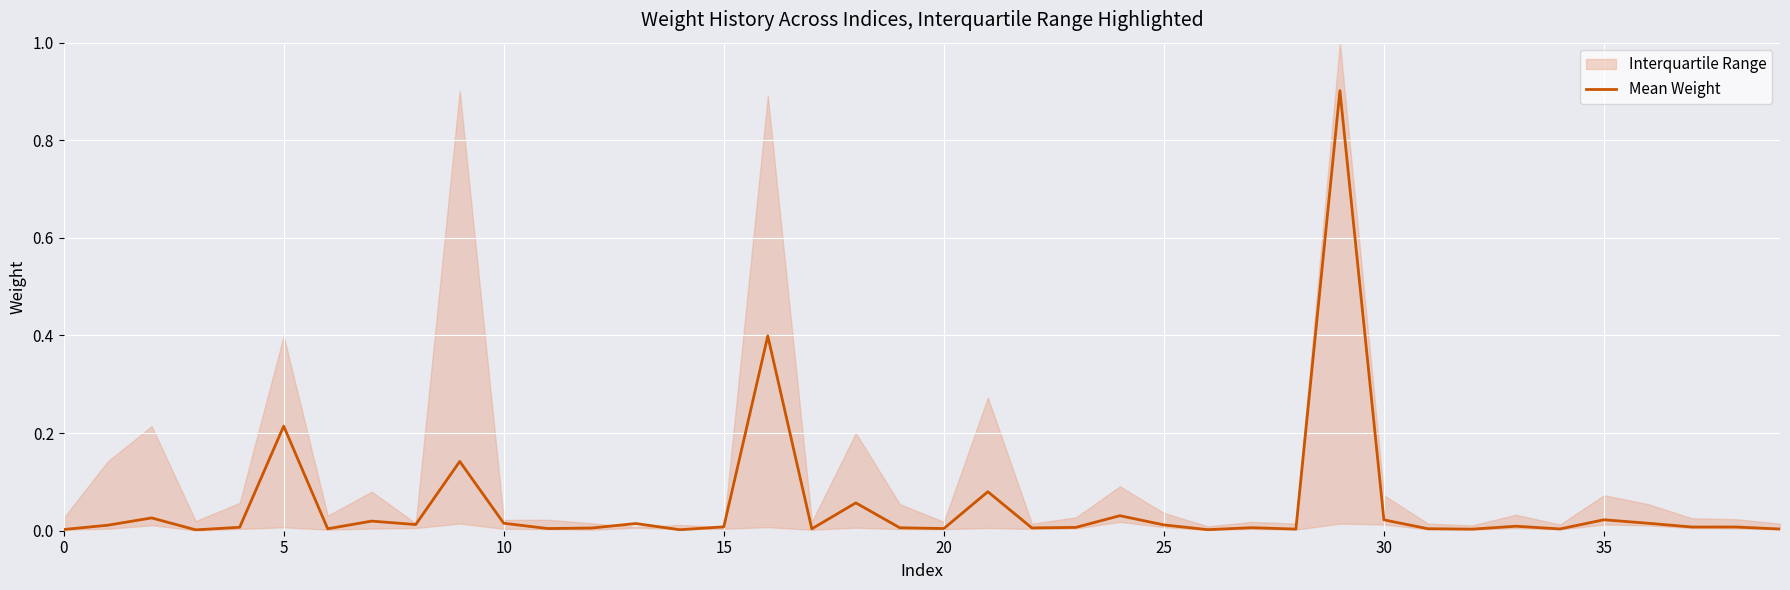

Between 10 and 17, which is larger?

10